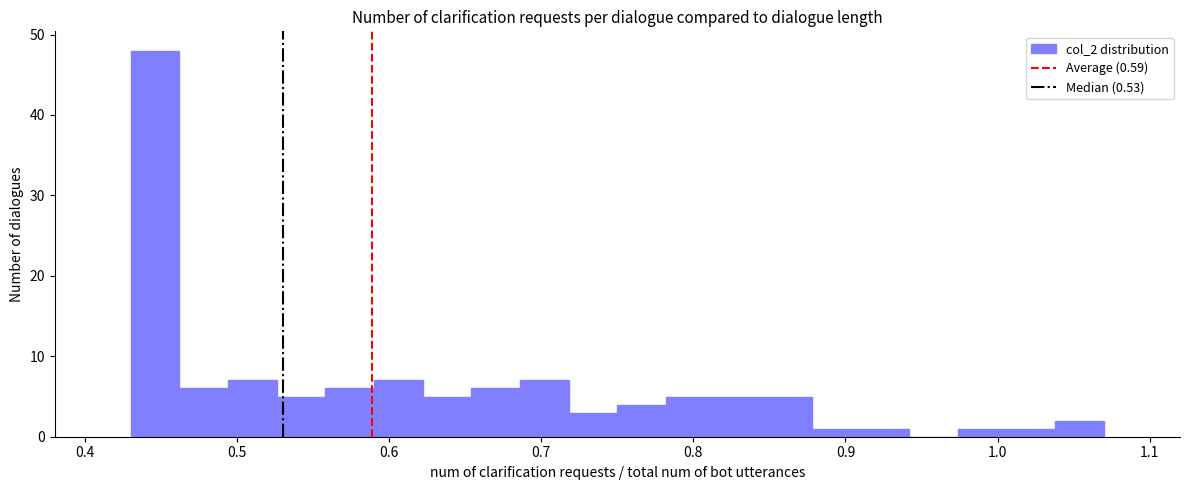

Read against the x-axis, roughly where is the centre of the tallest bar?

0.45